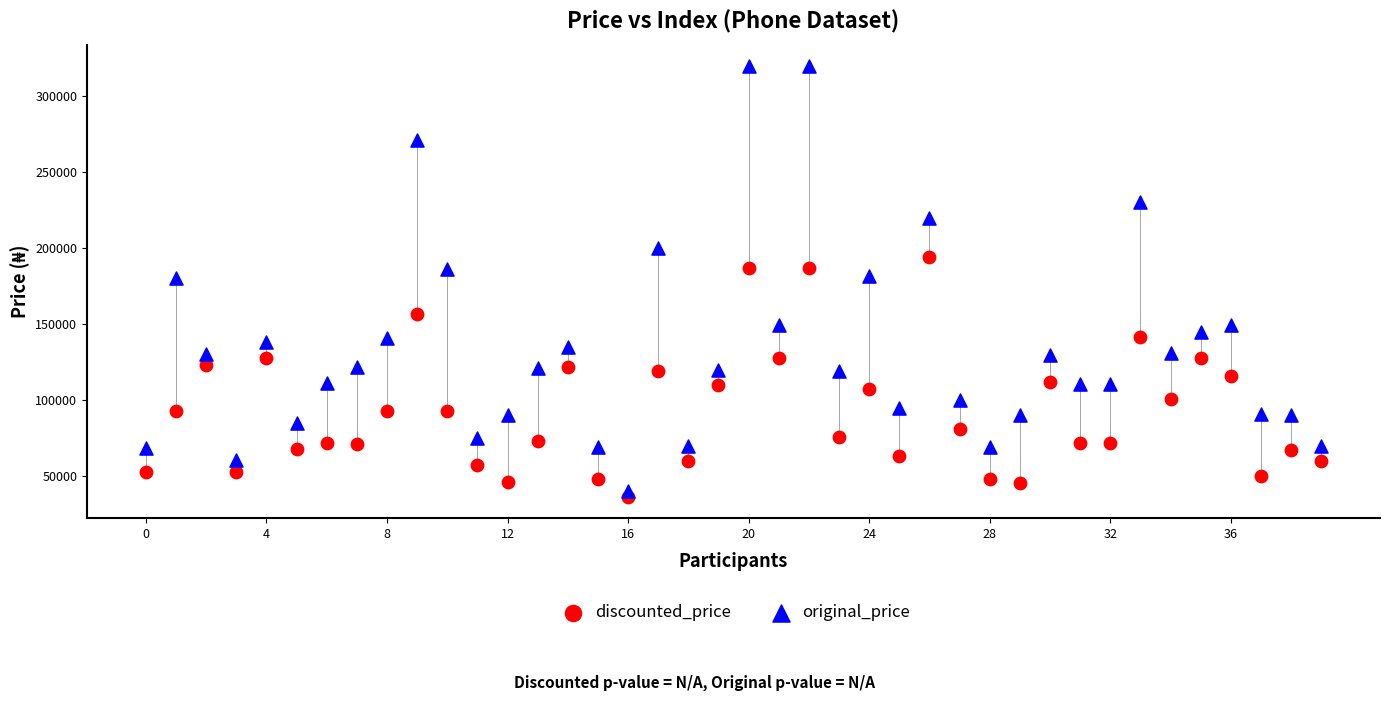

Which series contains the highest Y value?

original_price